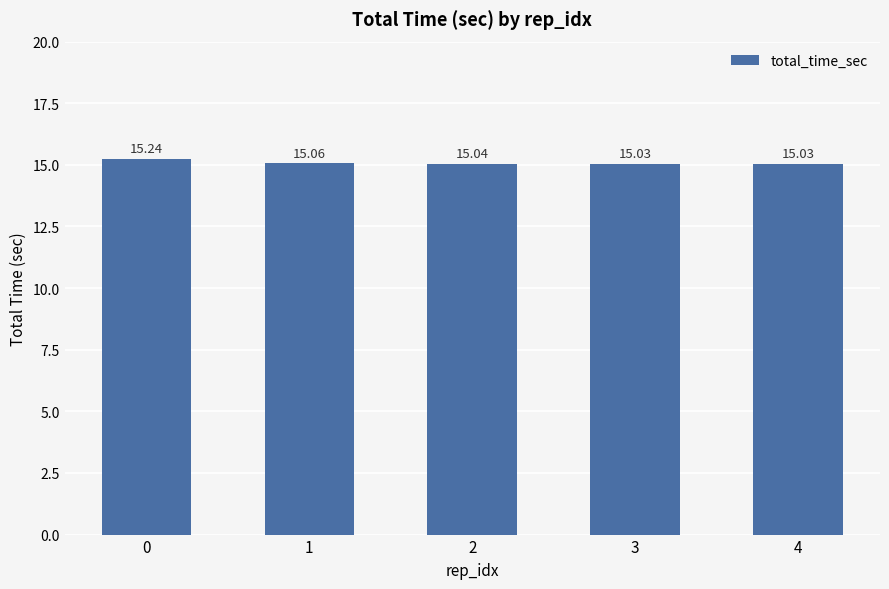

Is it true that the value at 4 is 15.0?

True